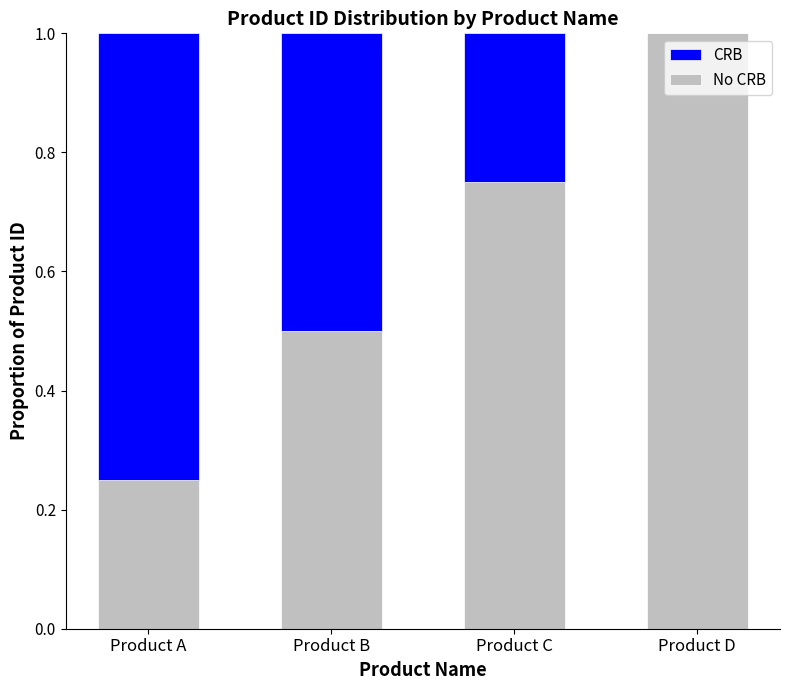

What is the total value across all series at Product B?

1.0